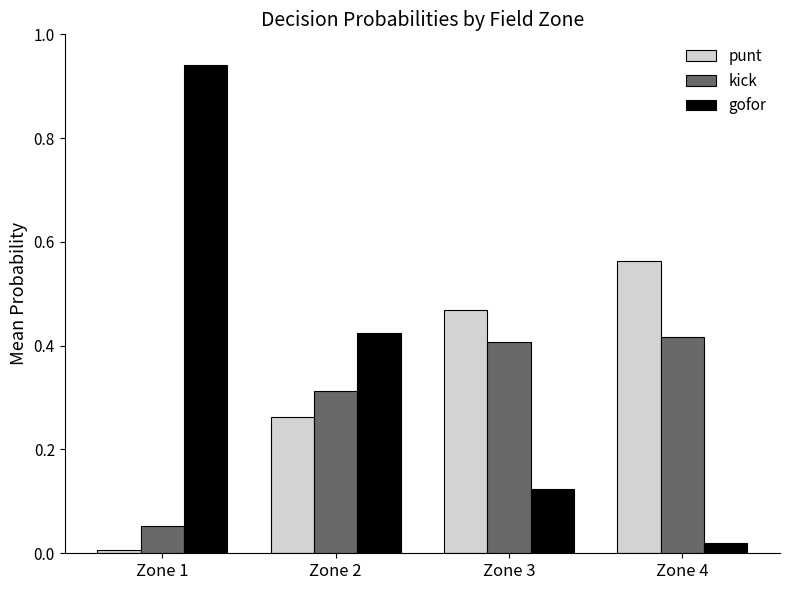

Are the bars horizontal?

No